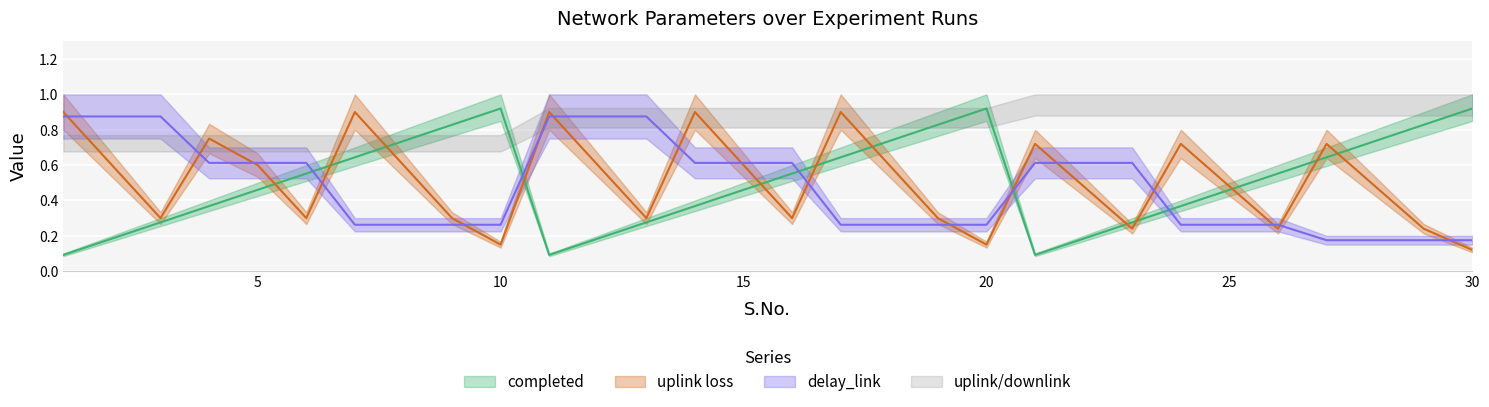

How many lines are shown in the chart?

3